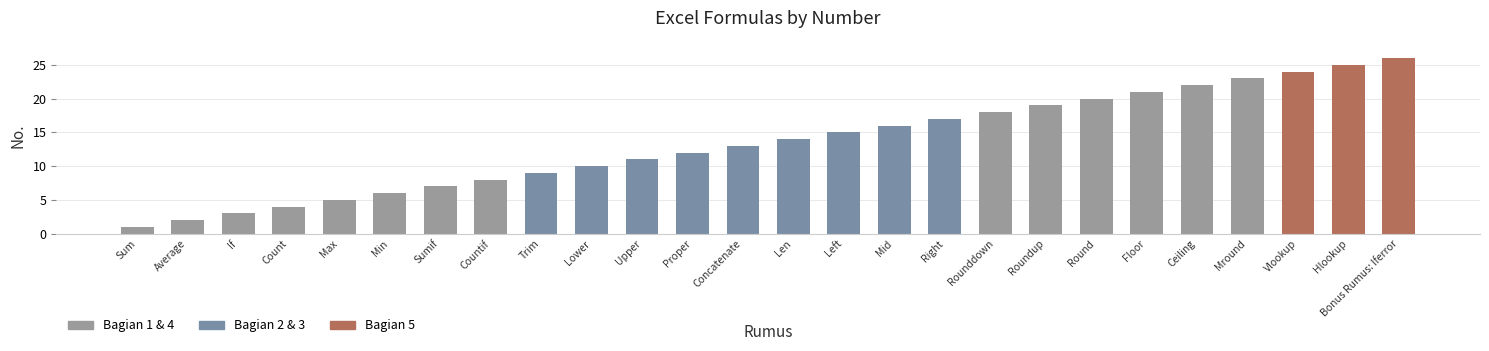

How many data points does each series have?

26